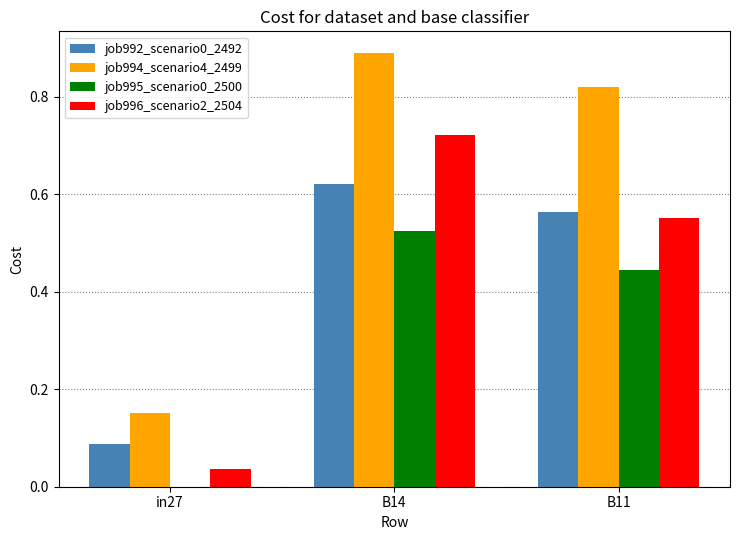

What is the sum of the job994_scenario4_2499 values at B11 and in27?

1.0